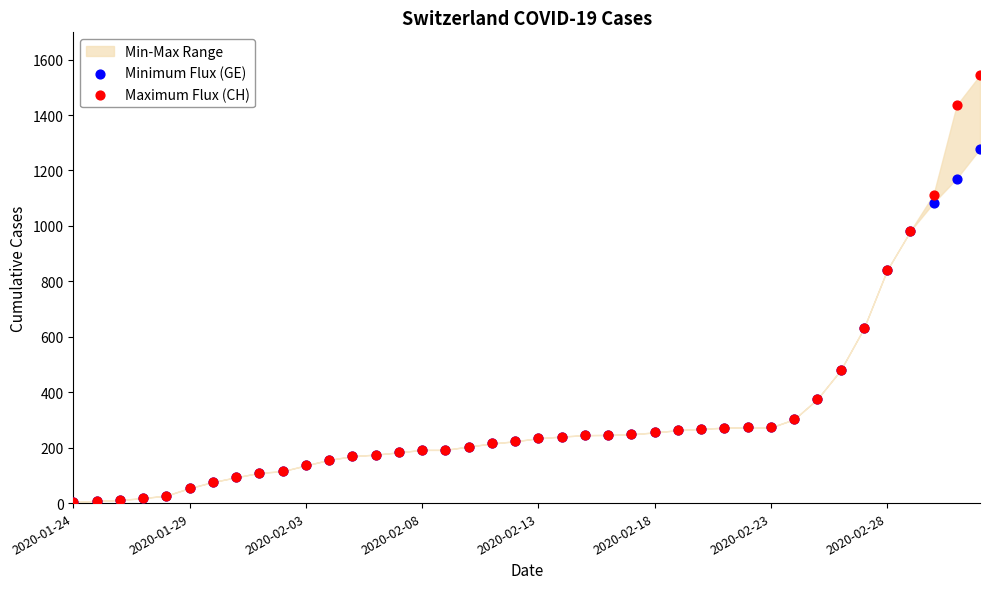

Which series has the largest Y range (max minus min)?

Maximum Flux (CH)